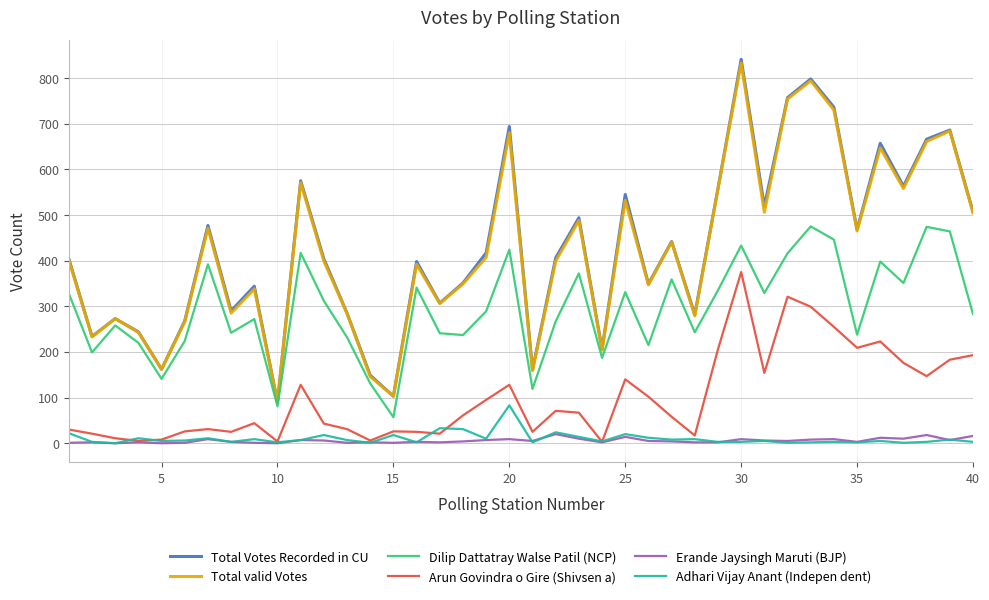

How many lines are shown in the chart?

6